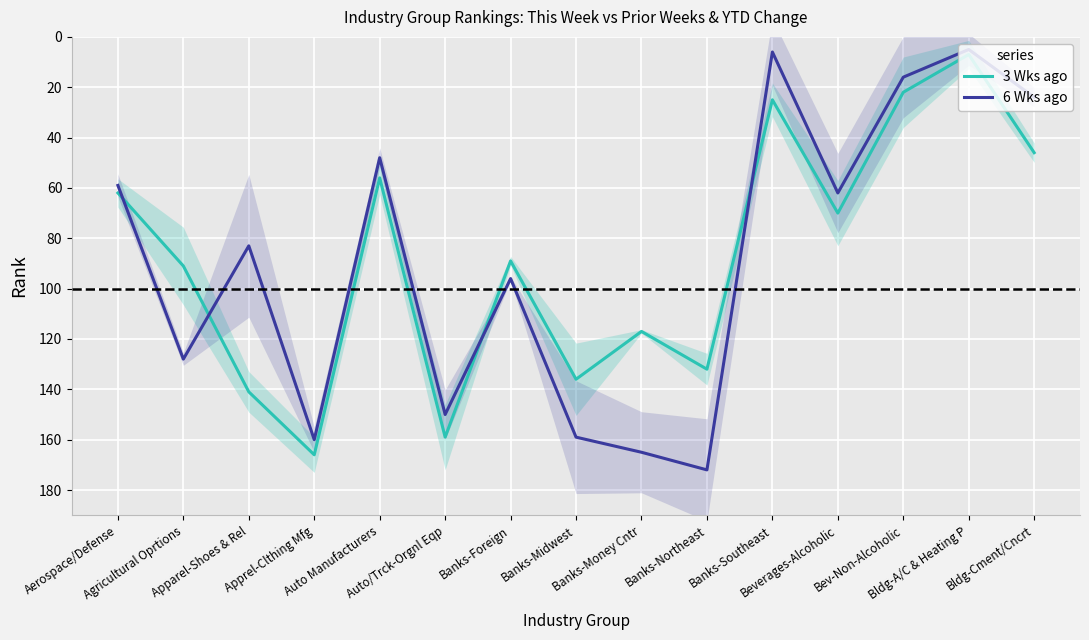

Between which two adjacent categories do 6 Wks ago and 3 Wks ago first intersect?

Aerospace/Defense and Agricultural Oprtions